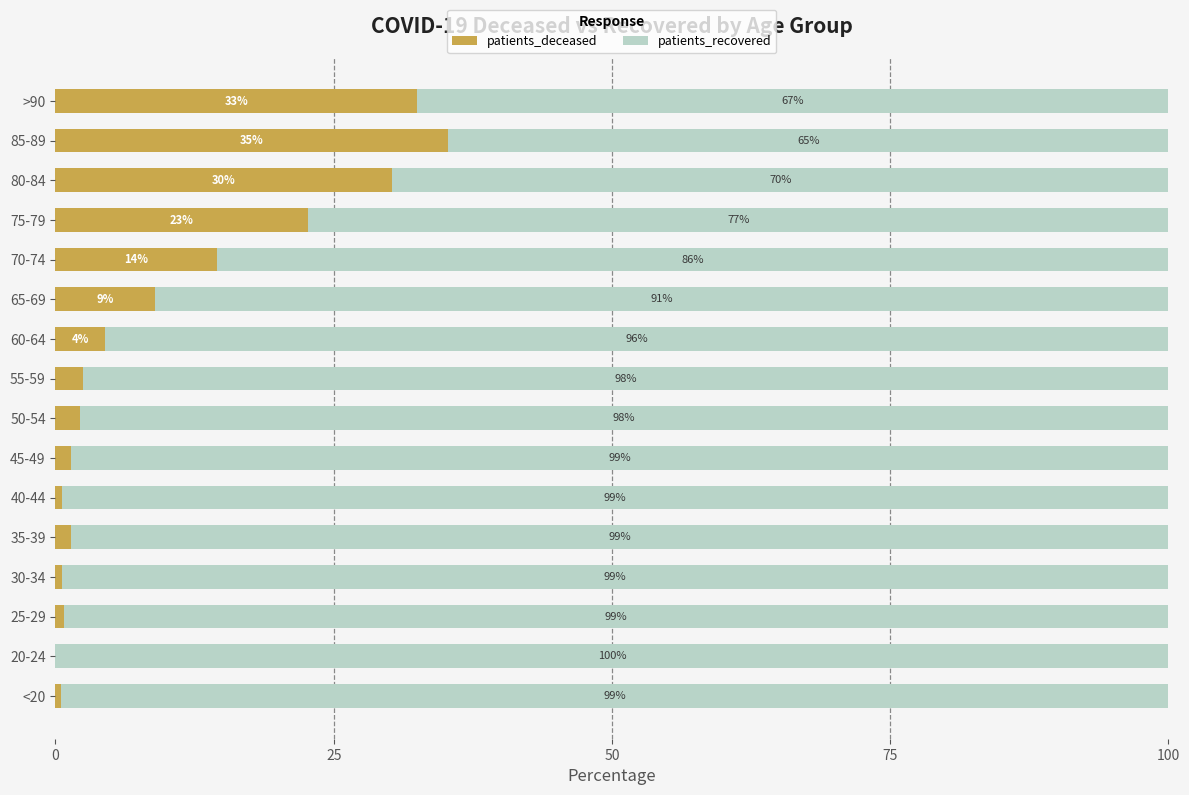

What is the highest value of the patients_deceased series?

35.3